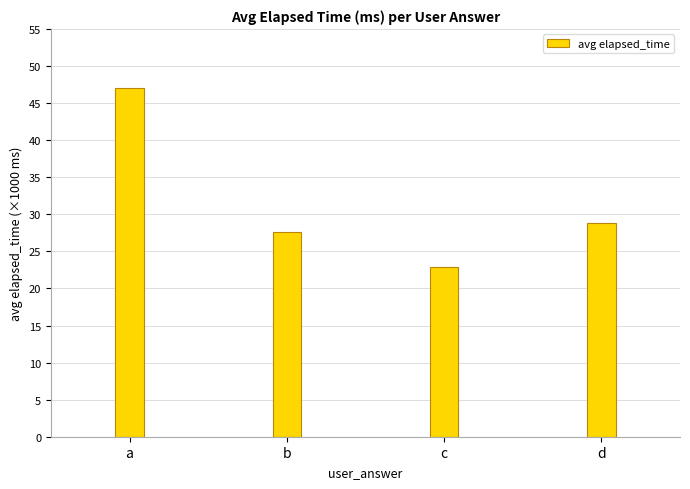

Are the bars grouped side by side (vs. stacked)?

No